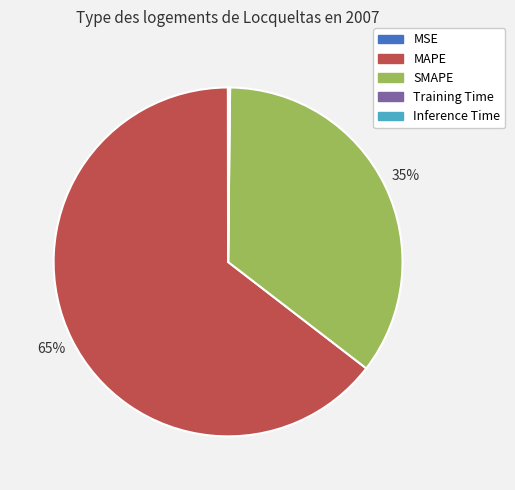

Is there a majority slice in this chart?

Yes